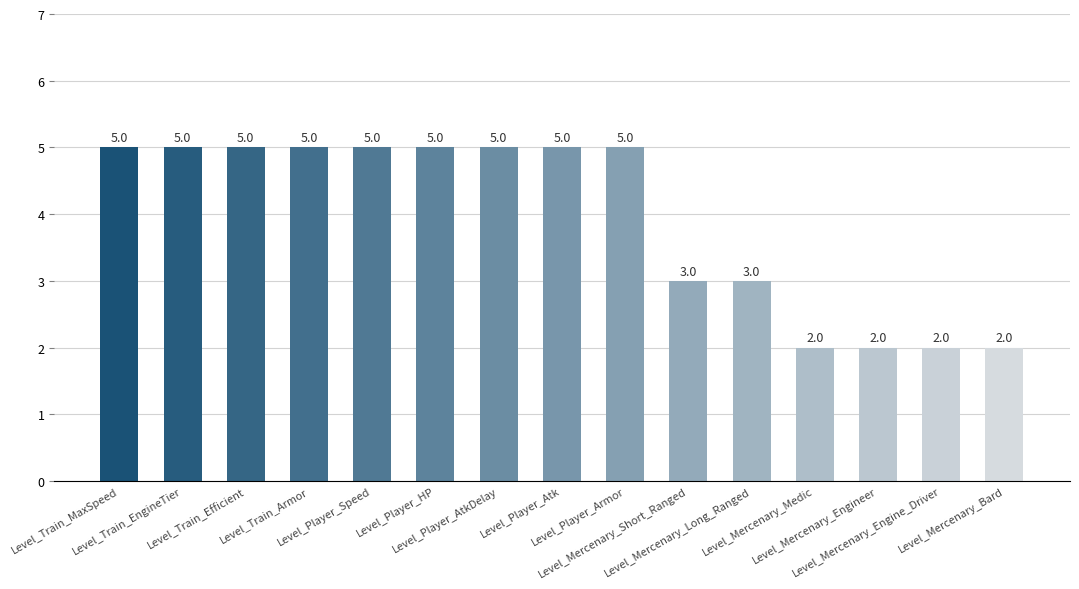

What is the maximum value shown in the chart?

5